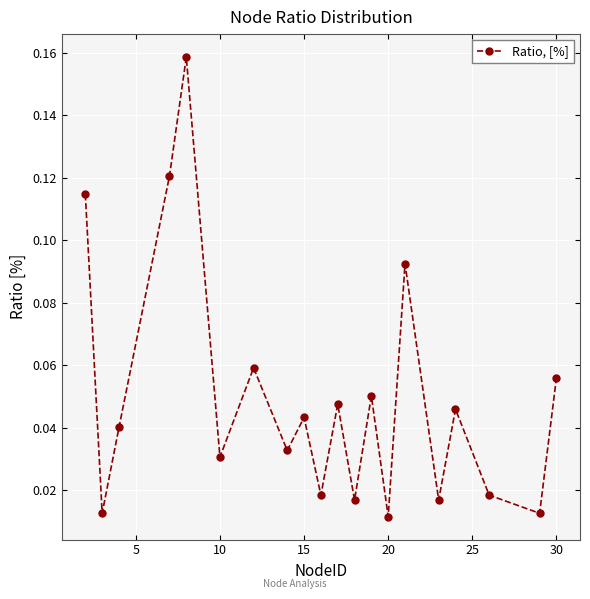

How many interior local peaks (higher than both neighbors) does the data have?

7